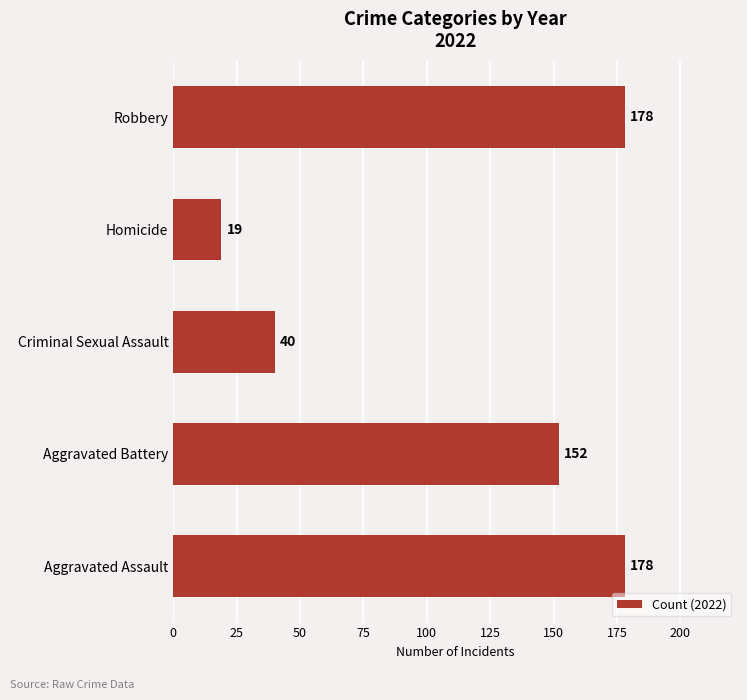

How many bars are there in total?

5